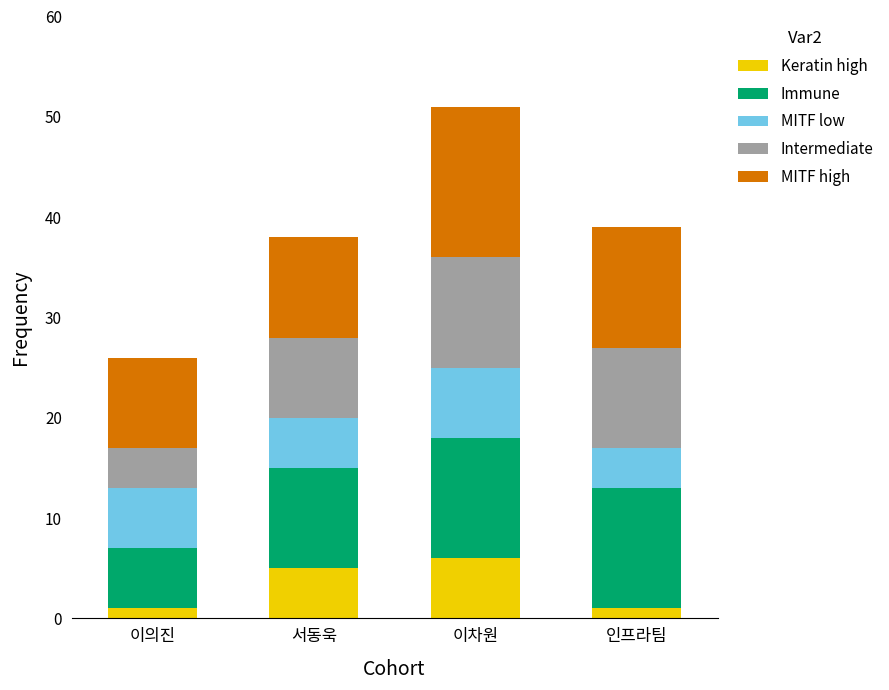

True or false: Keratin high has a value of 5 at 서동욱.

True